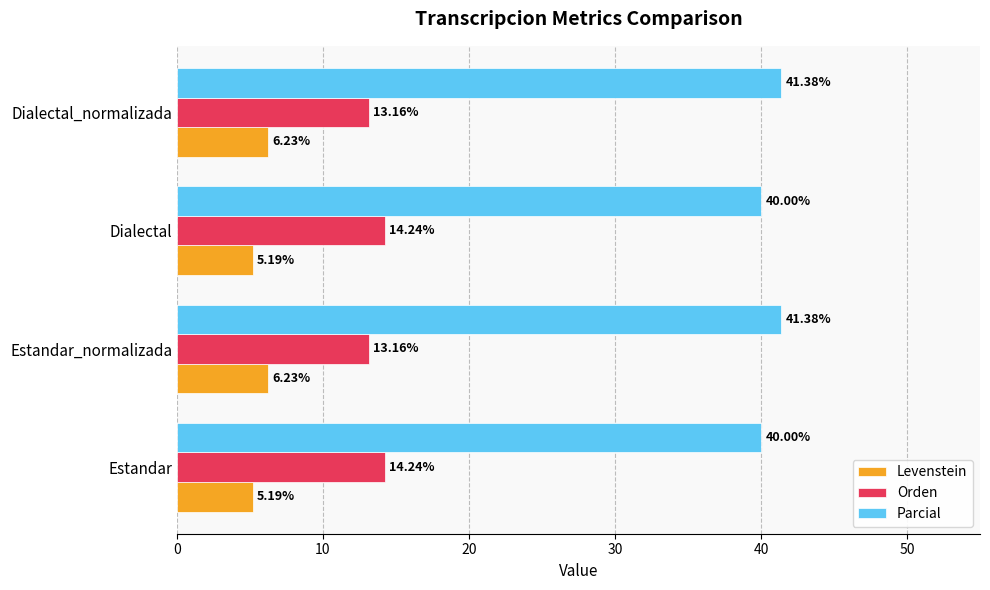

At Dialectal, list the series in order from largest to smallest.

Parcial, Orden, Levenstein